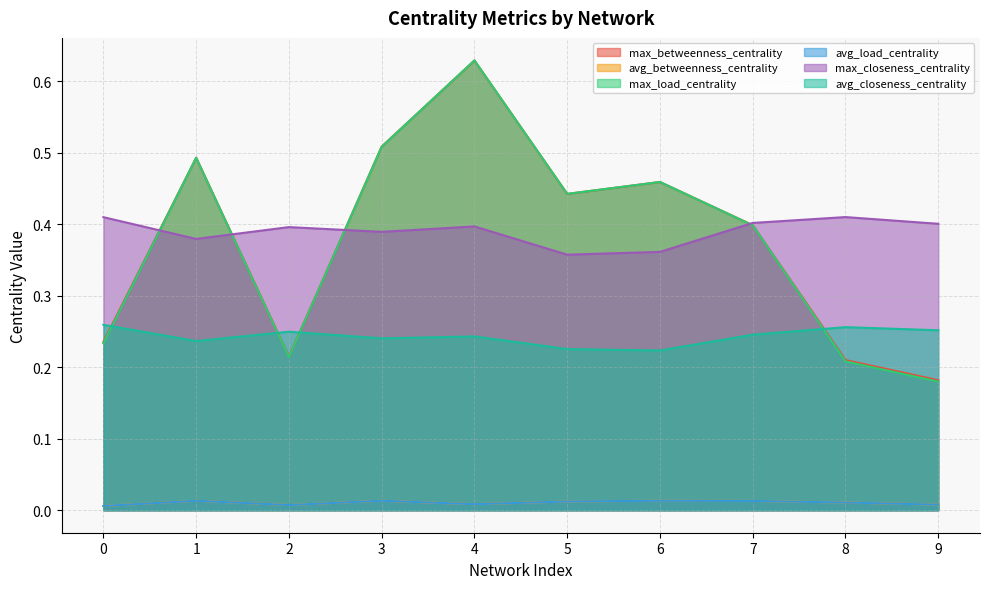

Which series changed the most between 0 and 4?

max_load_centrality